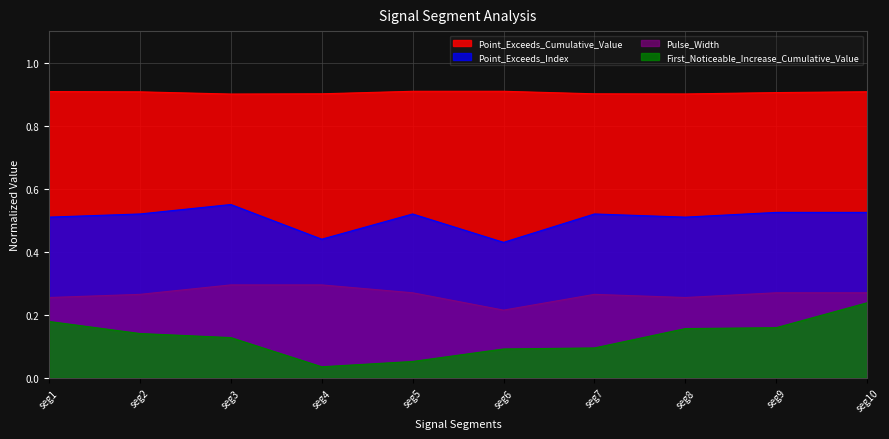

How many lines are shown in the chart?

4